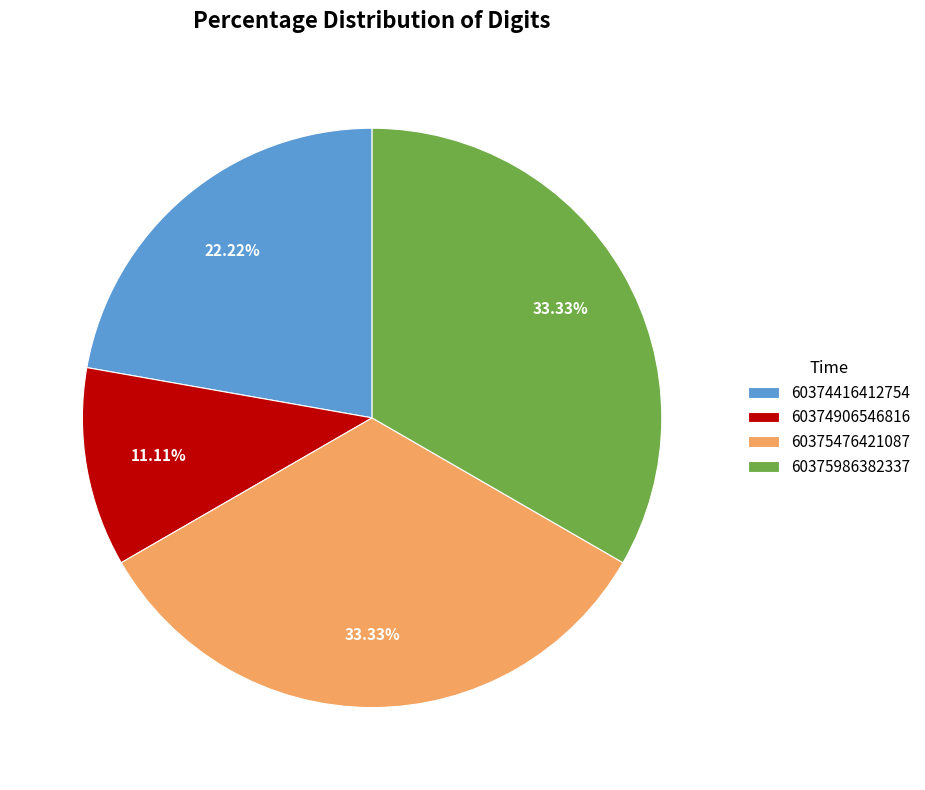

What is the ratio of the value at 60375476421087 to the value at 60375986382337?

1.0